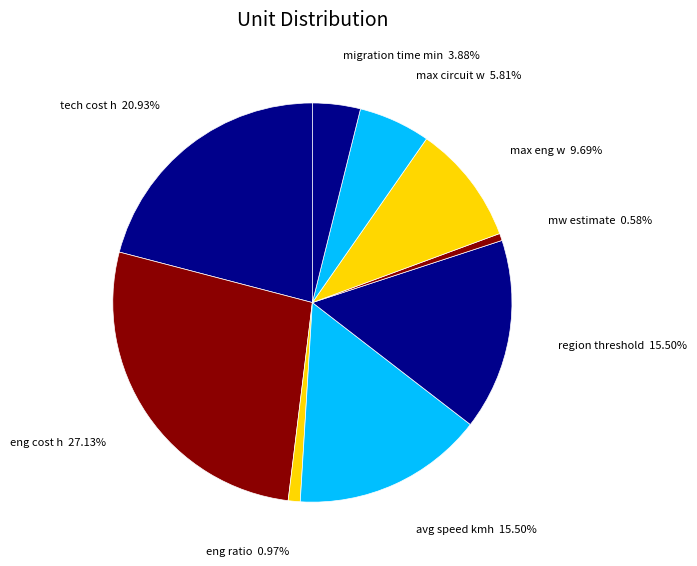

To the nearest percent, what is the combined percentage of migration time min and mw estimate?

4%